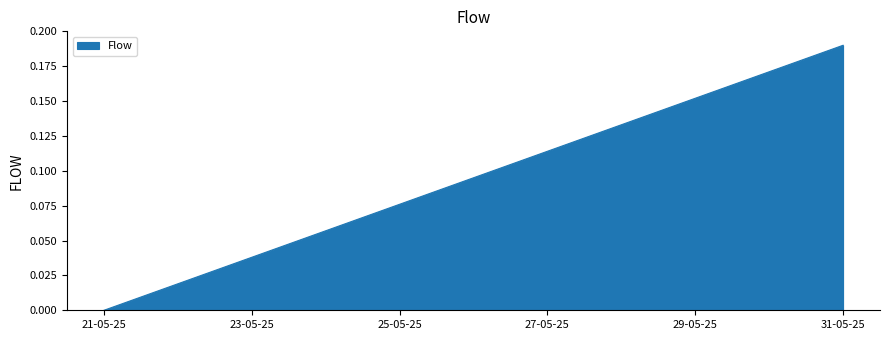

How many lines are shown in the chart?

1